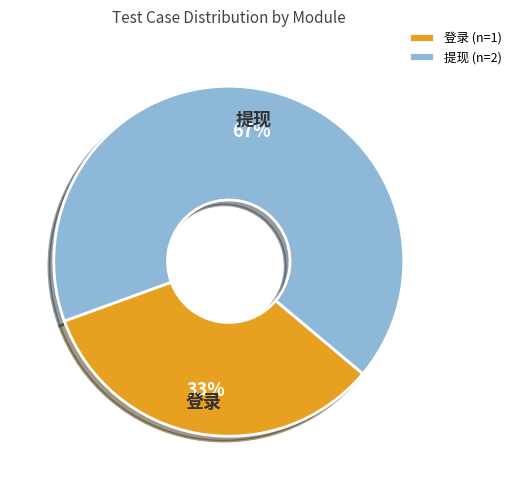

What is the ratio of the value at 登录 to the value at 提现?

0.5